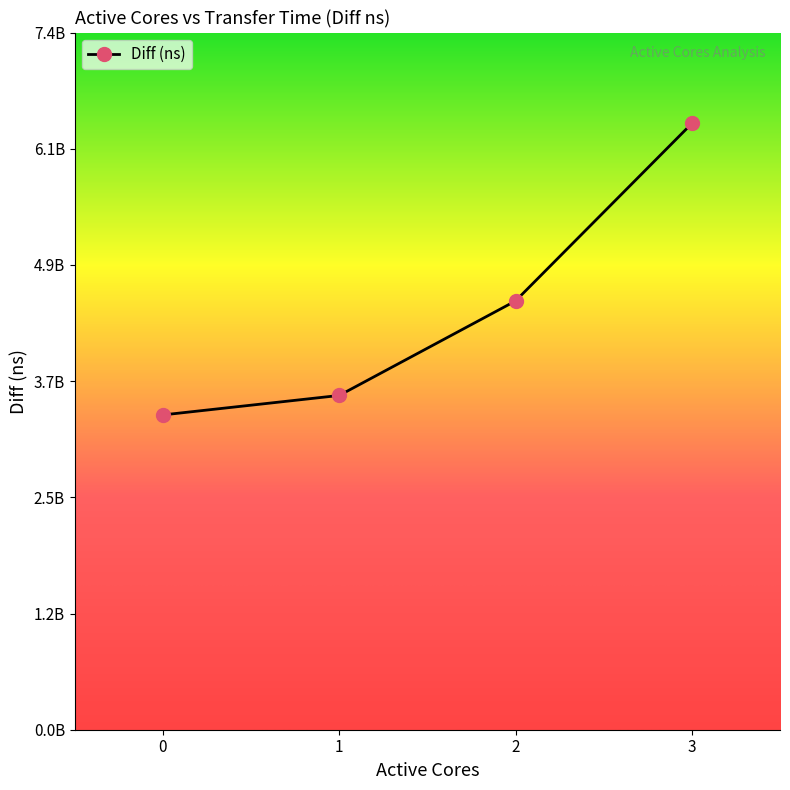

Is this an area chart (filled region under the line)?

No